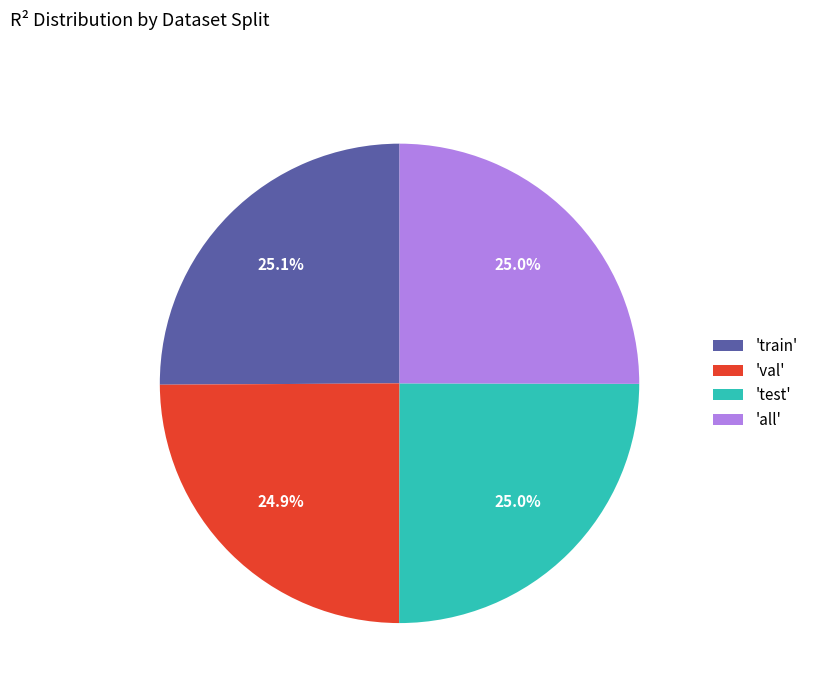

Does 'test' account for over 50% of the chart?

No